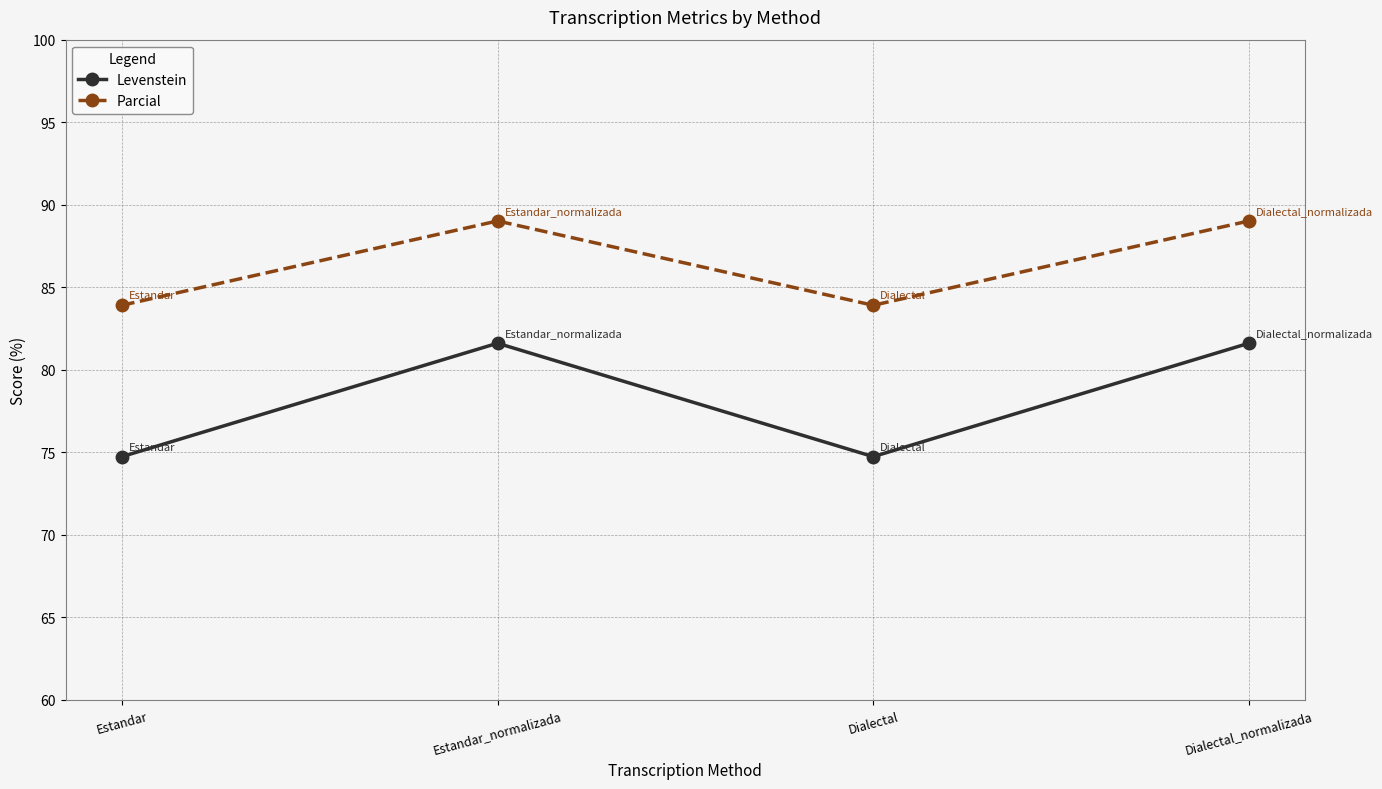

What is the label of the 3rd point from the right?

Estandar_normalizada